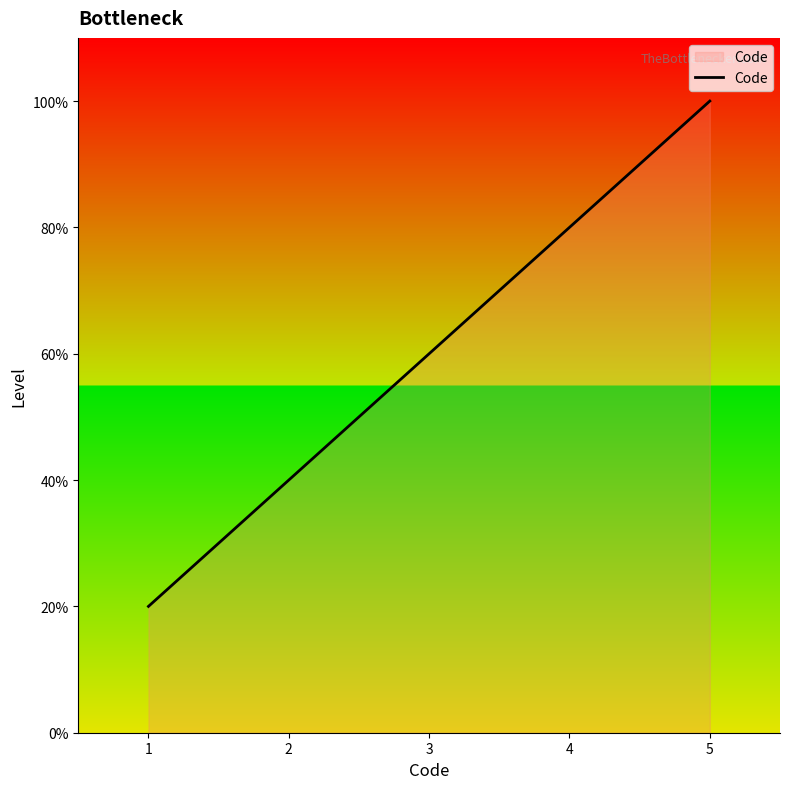

True or false: the data has more than 1 interior local peaks.

False